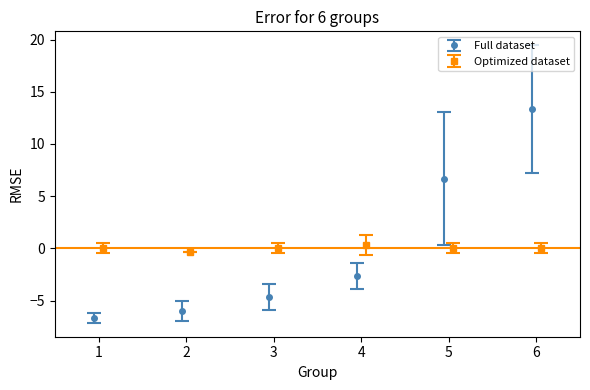

What is the value of the Full dataset point at the 5th from the left?

6.7